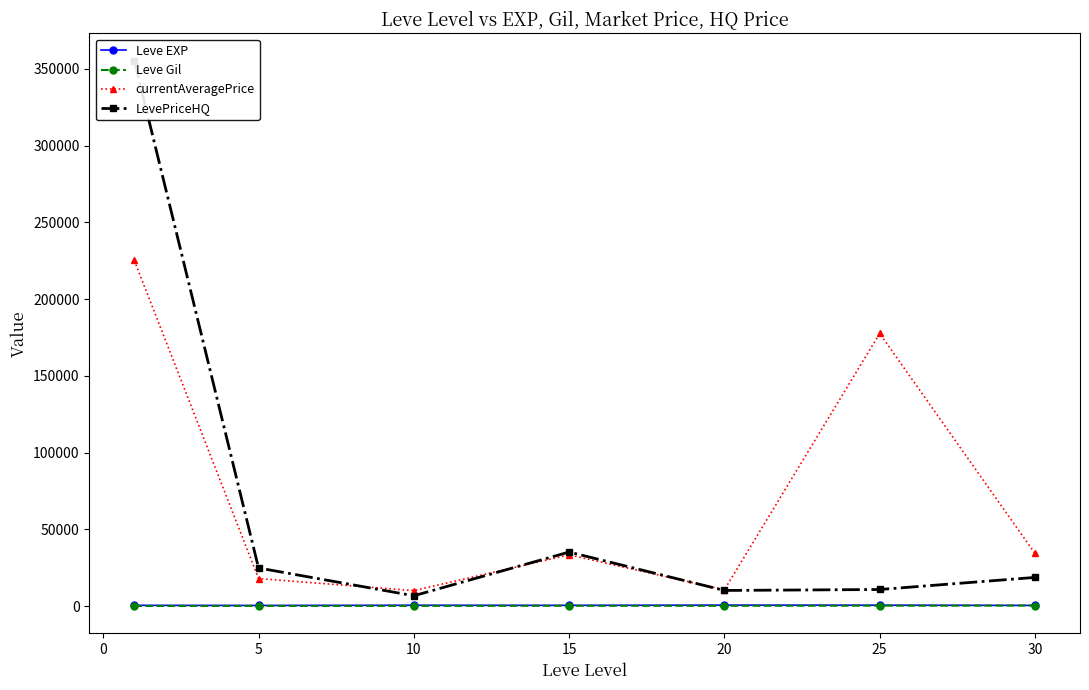

True or false: Leve EXP and currentAveragePrice cross at least once.

False